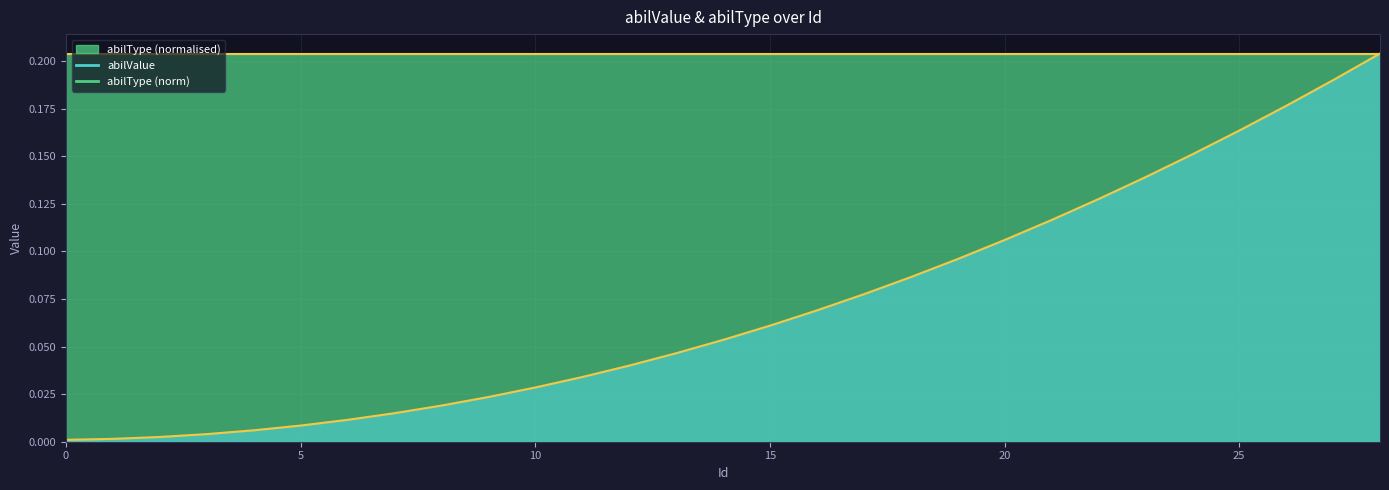

Does the chart display data point markers on the line(s)?

No